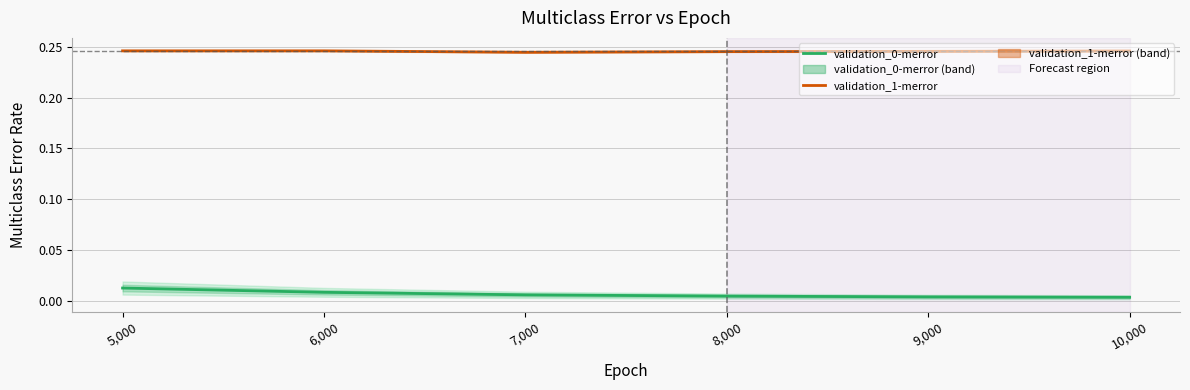

Which label corresponds to the largest value in the chart?

6,000